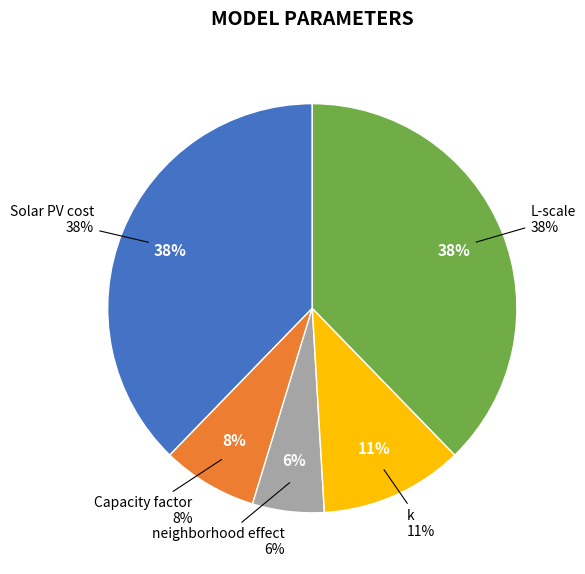

How many segments does this pie chart have?

5